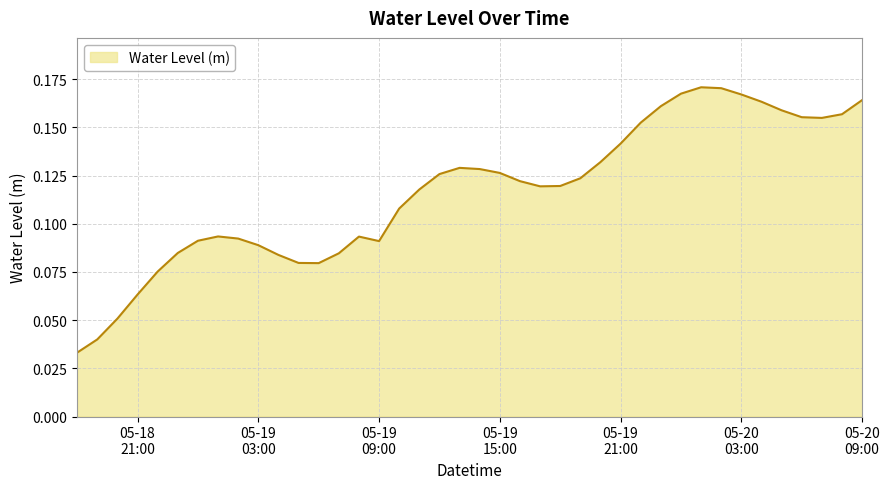

How many lines are shown in the chart?

1